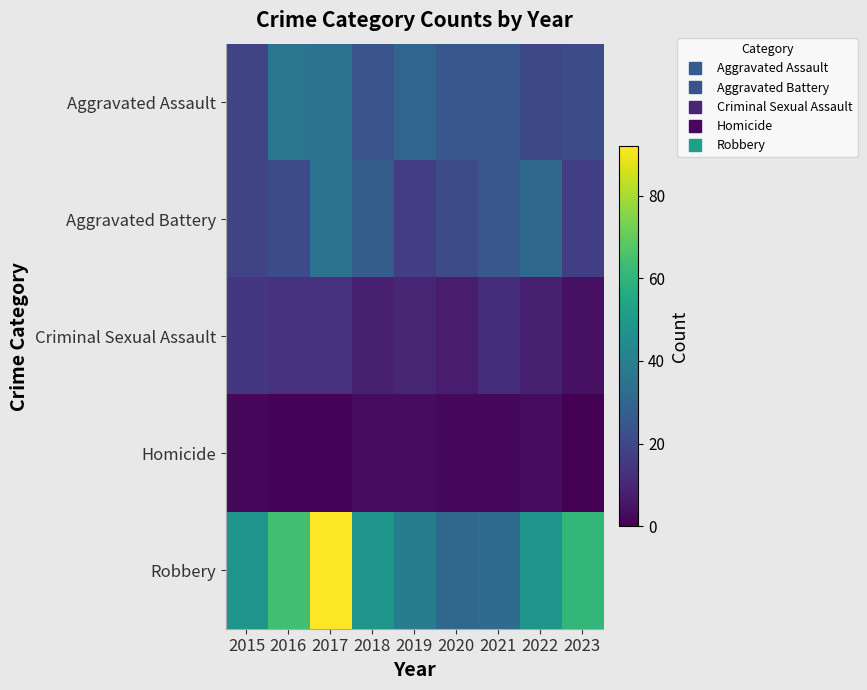

What is the spread (max minus min) of values at 2021?

30